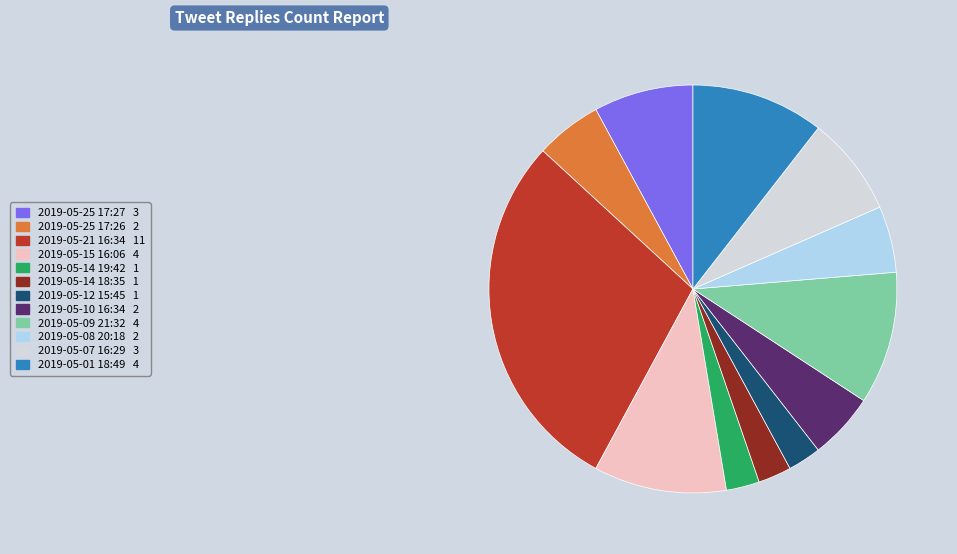

Does any single category account for the majority?

No